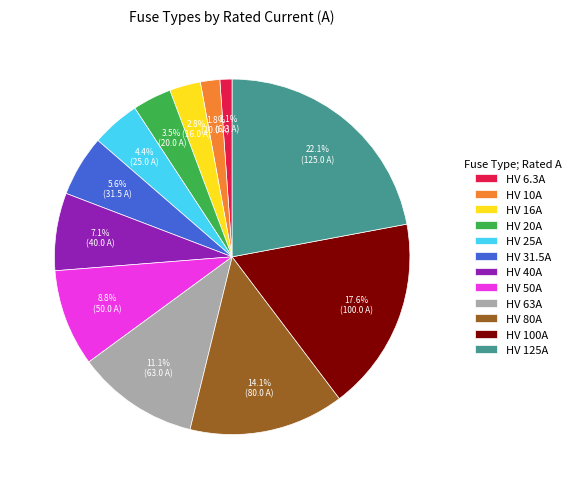

To the nearest percent, what portion does HV 31.5A represent?

6%